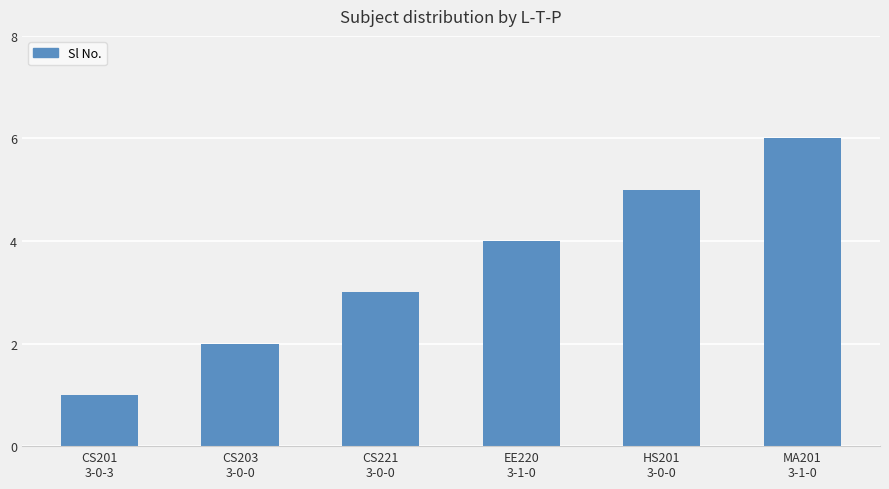

Which category has the highest value across all series?

MA201
3-1-0